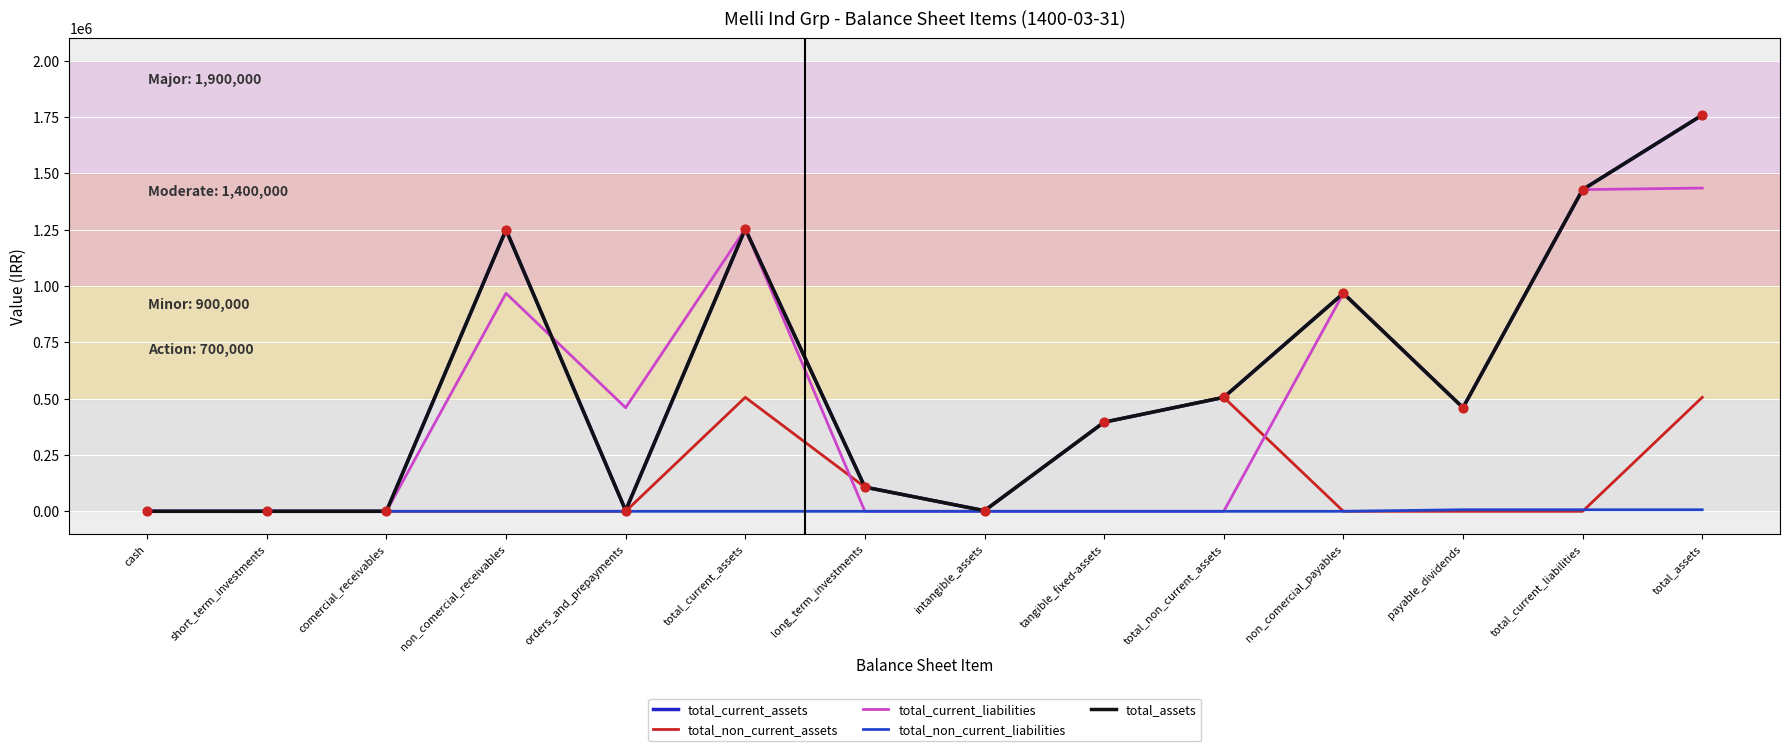

What is the total value across all series at cash?

134